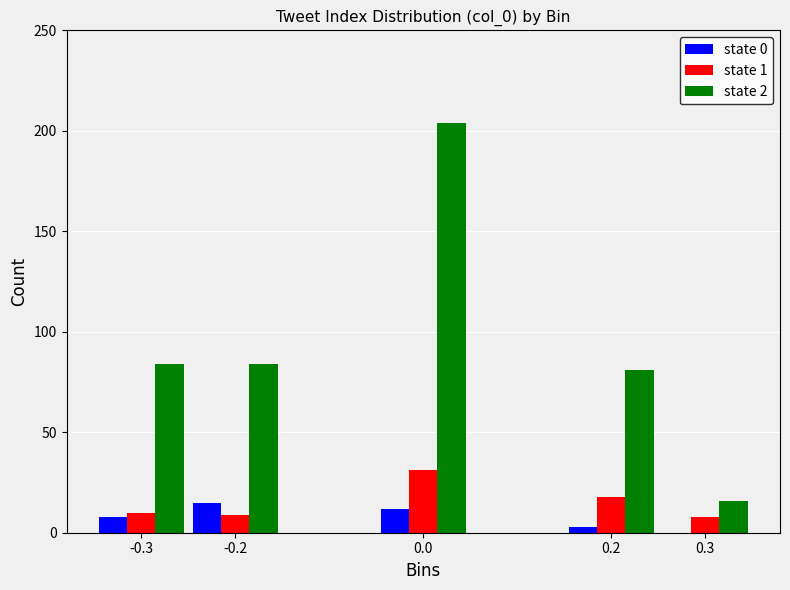

Reading left to right, what are all the values shown in this chart?

state 0: -0.3=8	-0.2=15	0.0=12	0.2=3	0.3=0
state 1: -0.3=10	-0.2=9	0.0=31	0.2=18	0.3=8
state 2: -0.3=84	-0.2=84	0.0=204	0.2=81	0.3=16